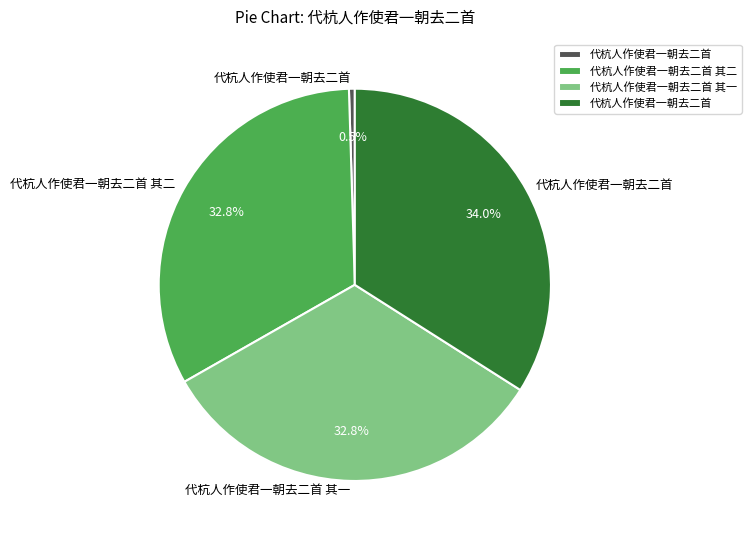

Is there a majority slice in this chart?

No